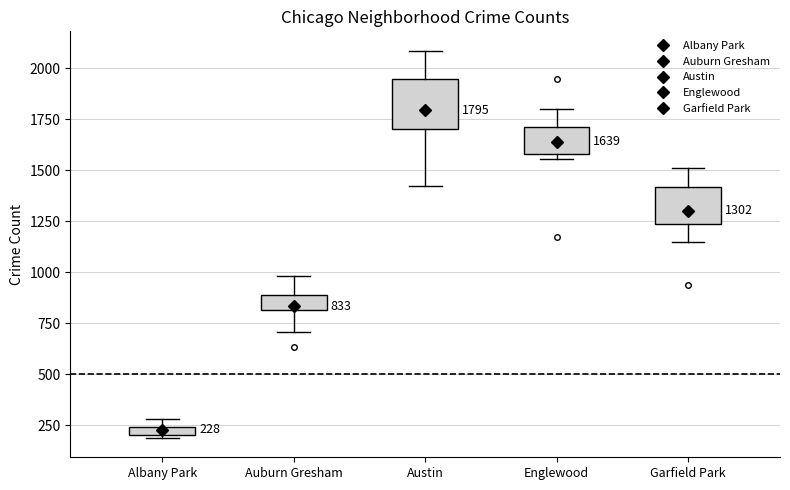

Which box has the highest median line?

Austin